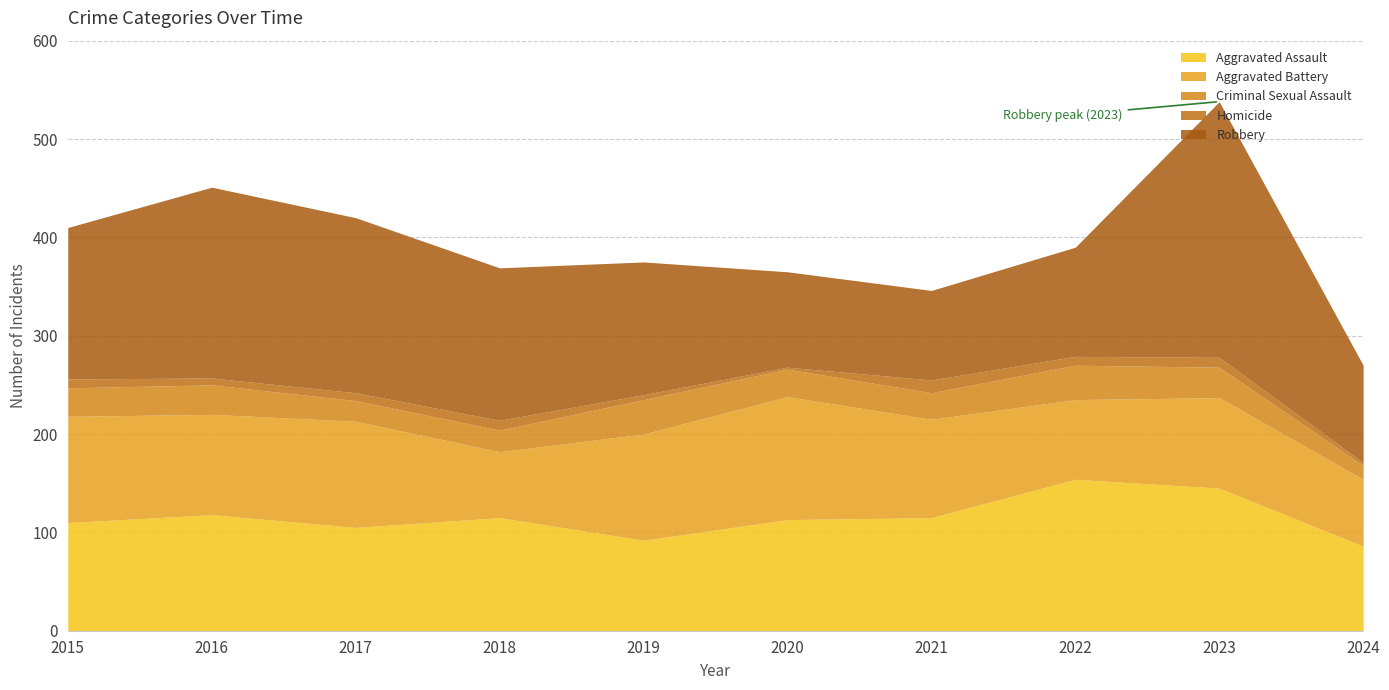

What is the spread (max minus min) of values at 2019?

130